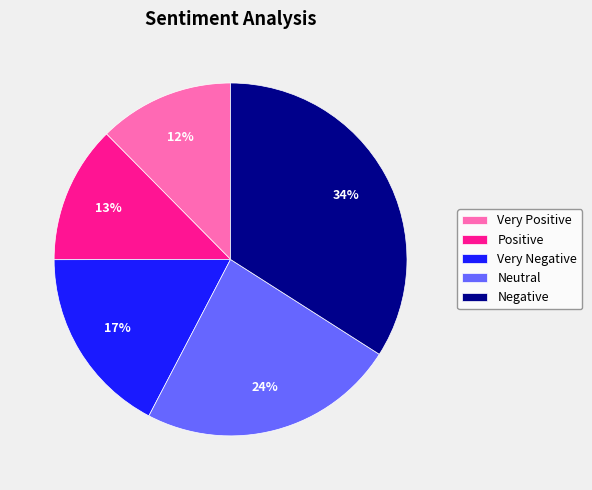

How many segments does this pie chart have?

5